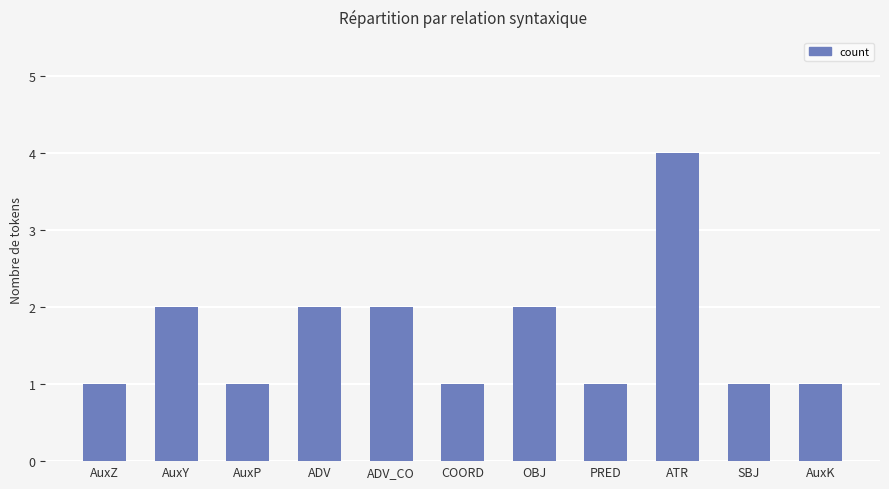

Which category has the highest value across all series?

ATR